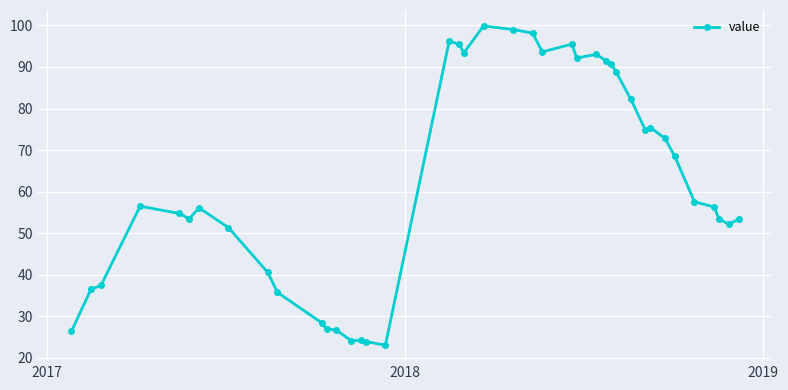

What is the difference between the maximum and minimum values?

76.8